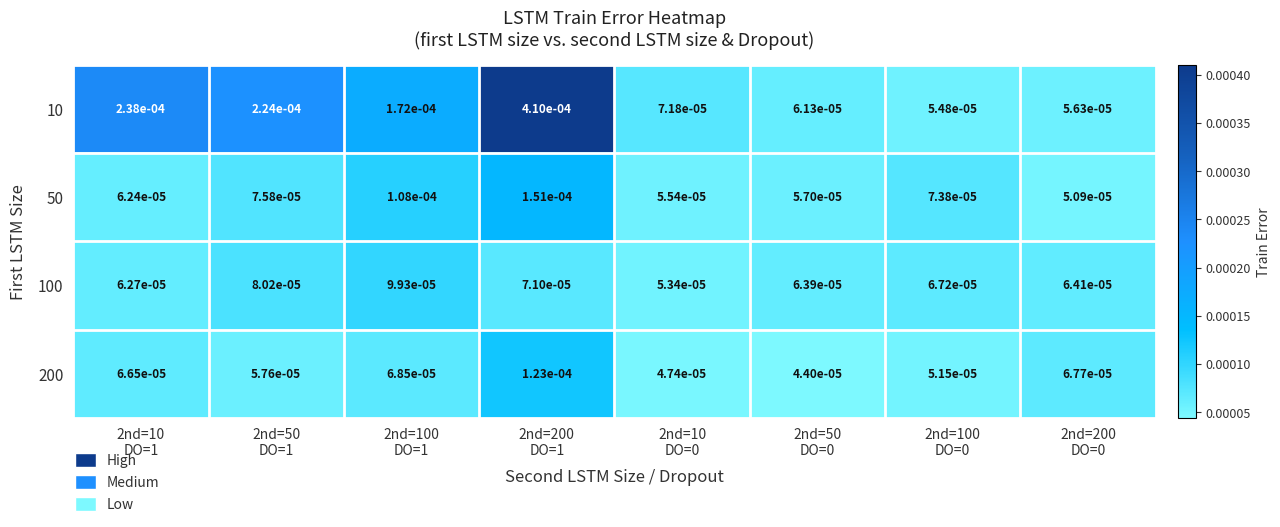

How many distinct data groups are displayed?

4